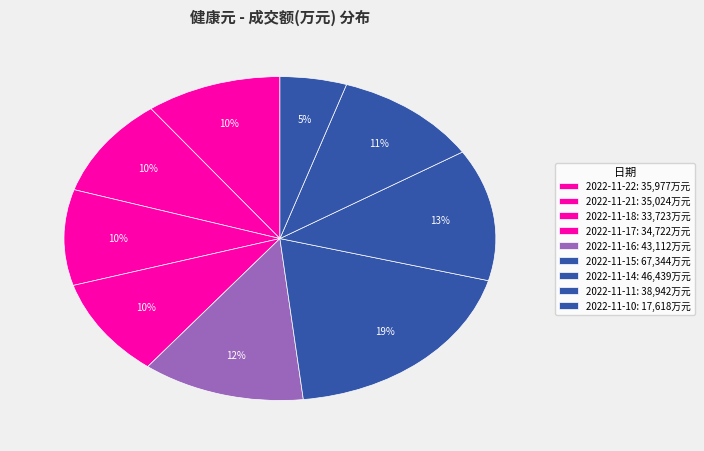

Is it true that 2022-11-17 is 10% of the pie?

True